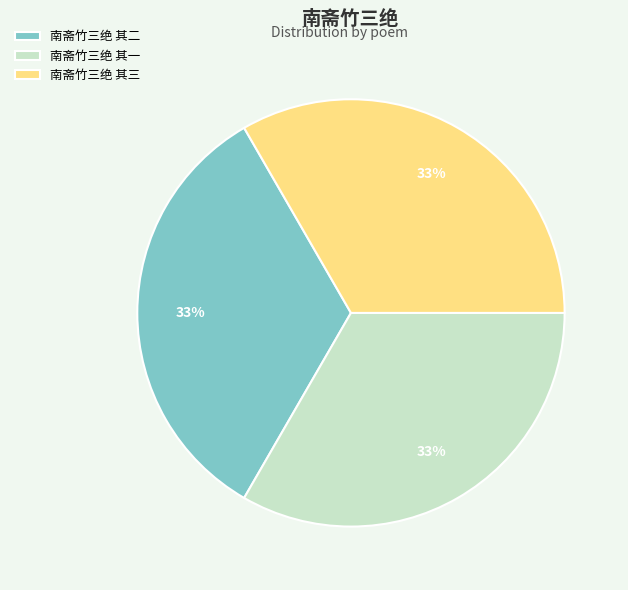

What percentage is the 南斋竹三绝 其二 slice, to the nearest percent?

33%